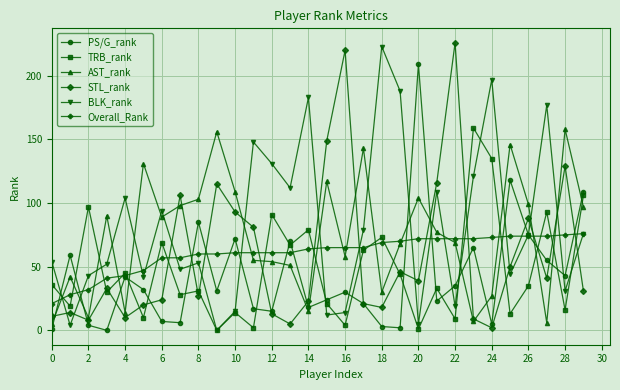

In PS/G_rank, how many points are lower than both neighbors (excluding endpoints)?

9